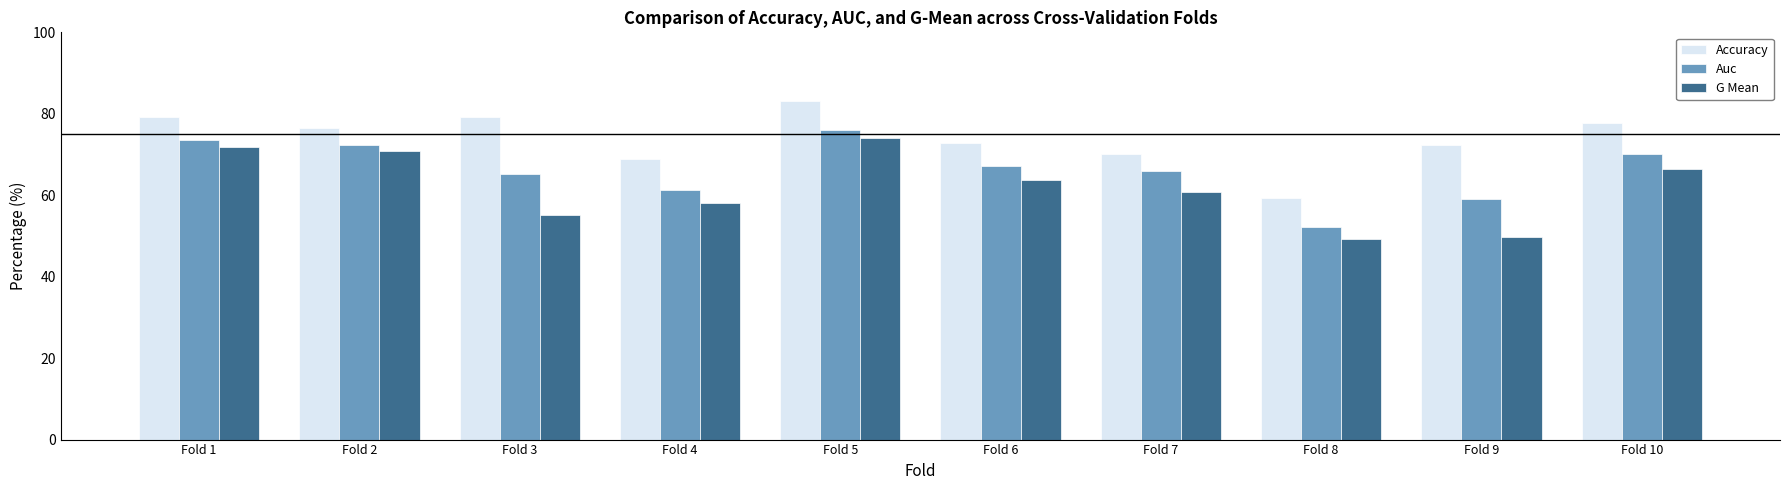

Is the value of G Mean at Fold 6 greater than the value of Auc at Fold 10?

No